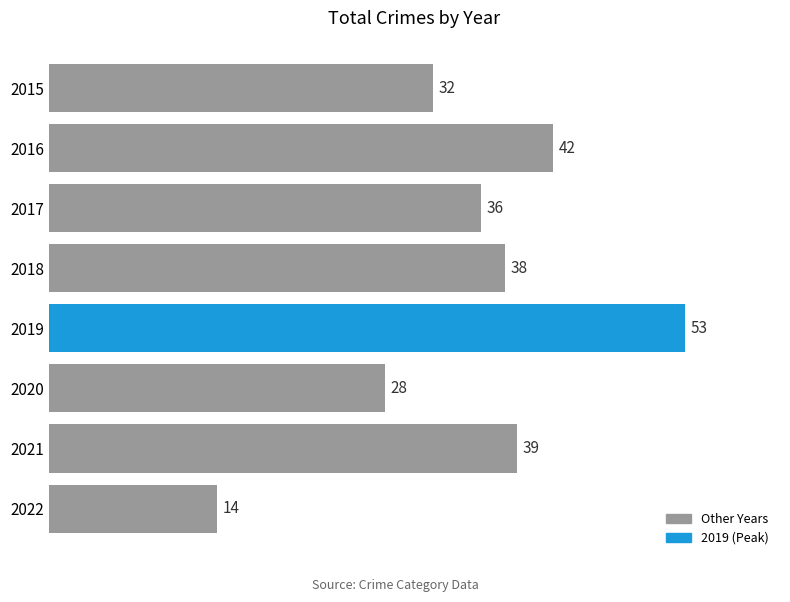

What is the value of the 5th bar from the top?

53